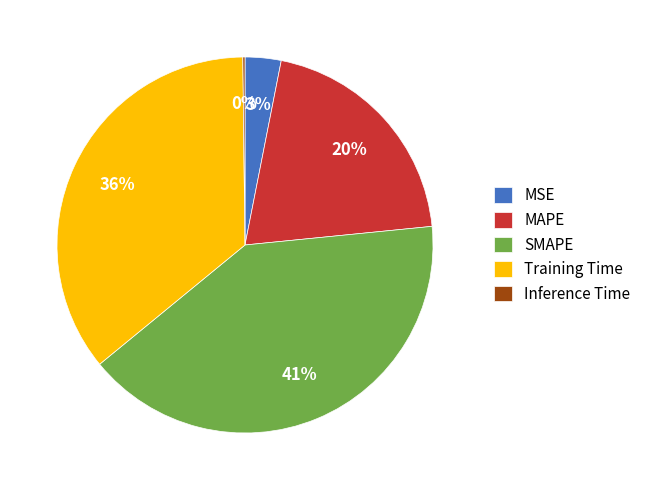

What percentage is the SMAPE slice, to the nearest percent?

41%